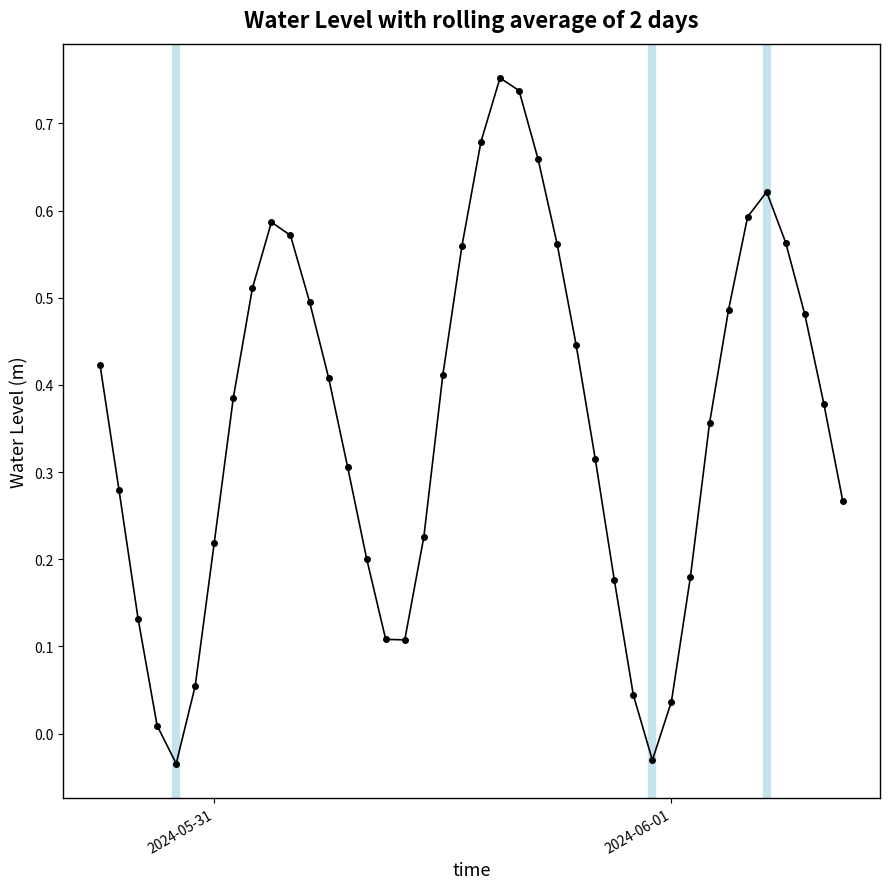

What is the sum of all values?

14.3